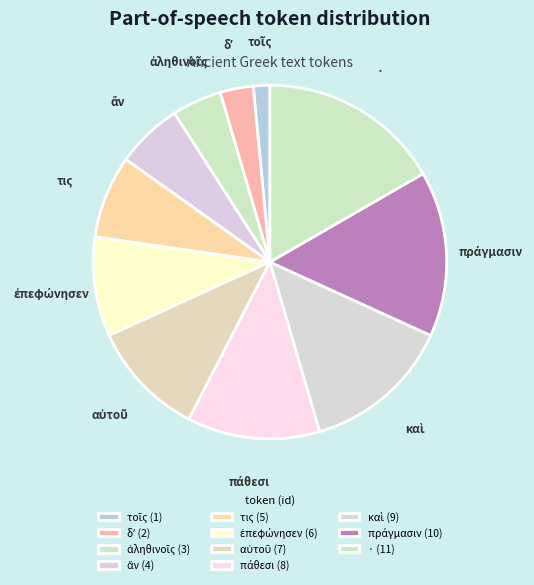

Is there any slice that represents more than half of the pie?

No